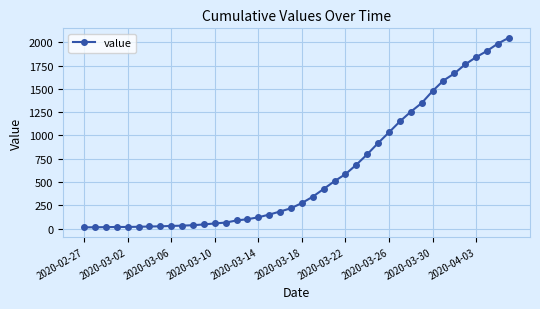

What is the greatest value displayed?

2048